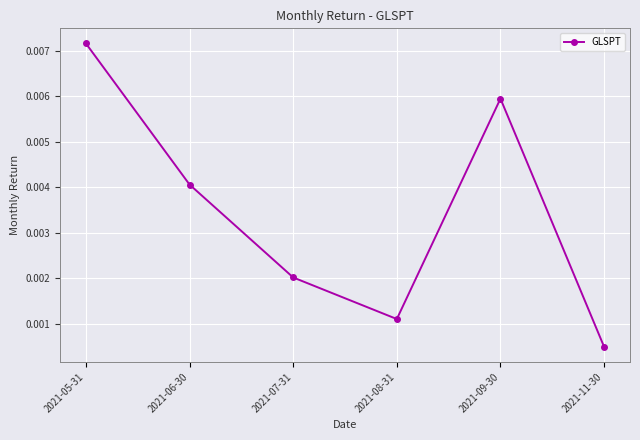

Which label corresponds to the largest value in the chart?

2021-05-31